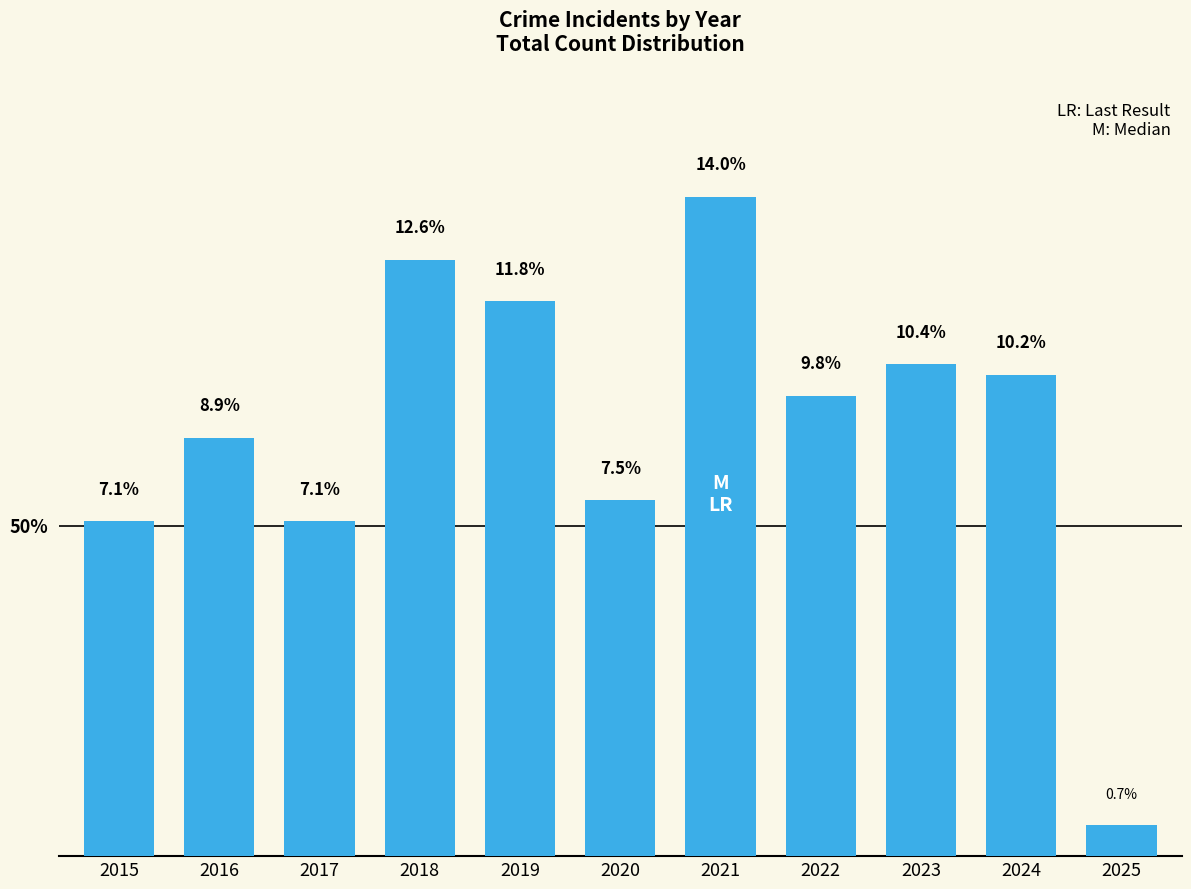

What is the value of the 6th bar from the left?

7.5